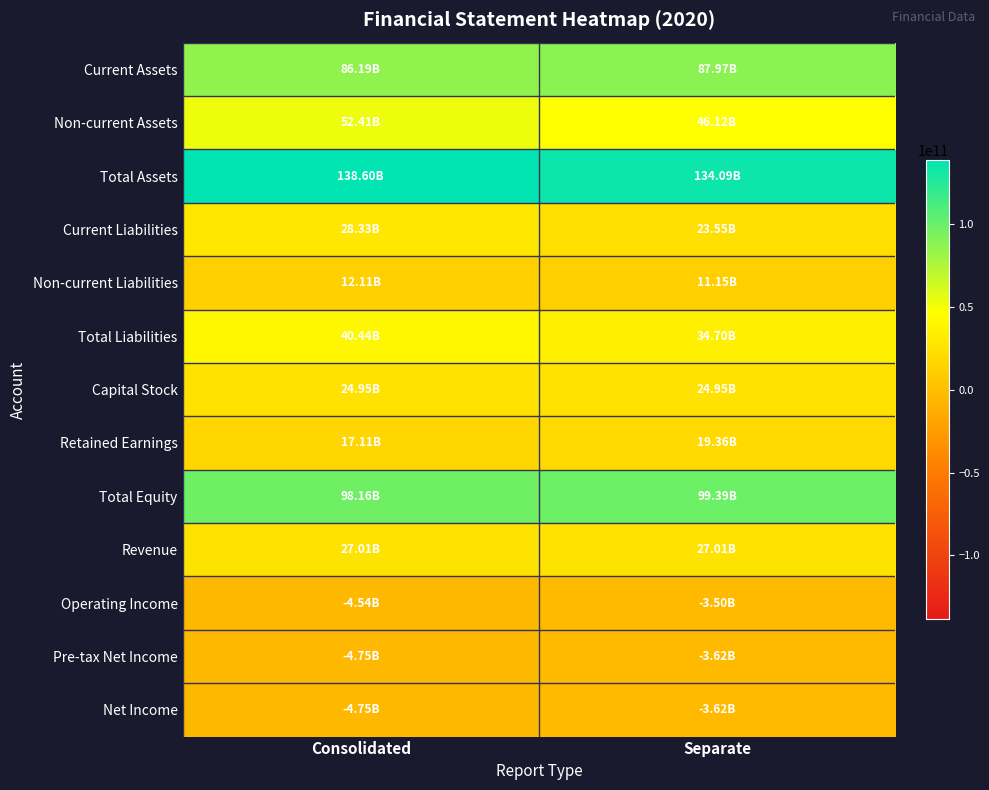

Reading left to right, list all the values displayed in this chart.

Current Assets: Consolidated=86189799769	Separate=87974802954
Non-current Assets: Consolidated=52414750189	Separate=46119546529
Total Assets: Consolidated=138604549958	Separate=134094349483
Current Liabilities: Consolidated=28328386378	Separate=23550208556
Non-current Liabilities: Consolidated=12112950057	Separate=11154247497
Total Liabilities: Consolidated=40441336435	Separate=34704456053
Capital Stock: Consolidated=24954112000	Separate=24954112000
Retained Earnings: Consolidated=17114847062	Separate=19362320888
Total Equity: Consolidated=98163213523	Separate=99389893430
Revenue: Consolidated=27013252404	Separate=27013252404
Operating Income: Consolidated=-4542285440	Separate=-3495228303
Pre-tax Net Income: Consolidated=-4745495256	Separate=-3618037193
Net Income: Consolidated=-4748816290	Separate=-3621358227